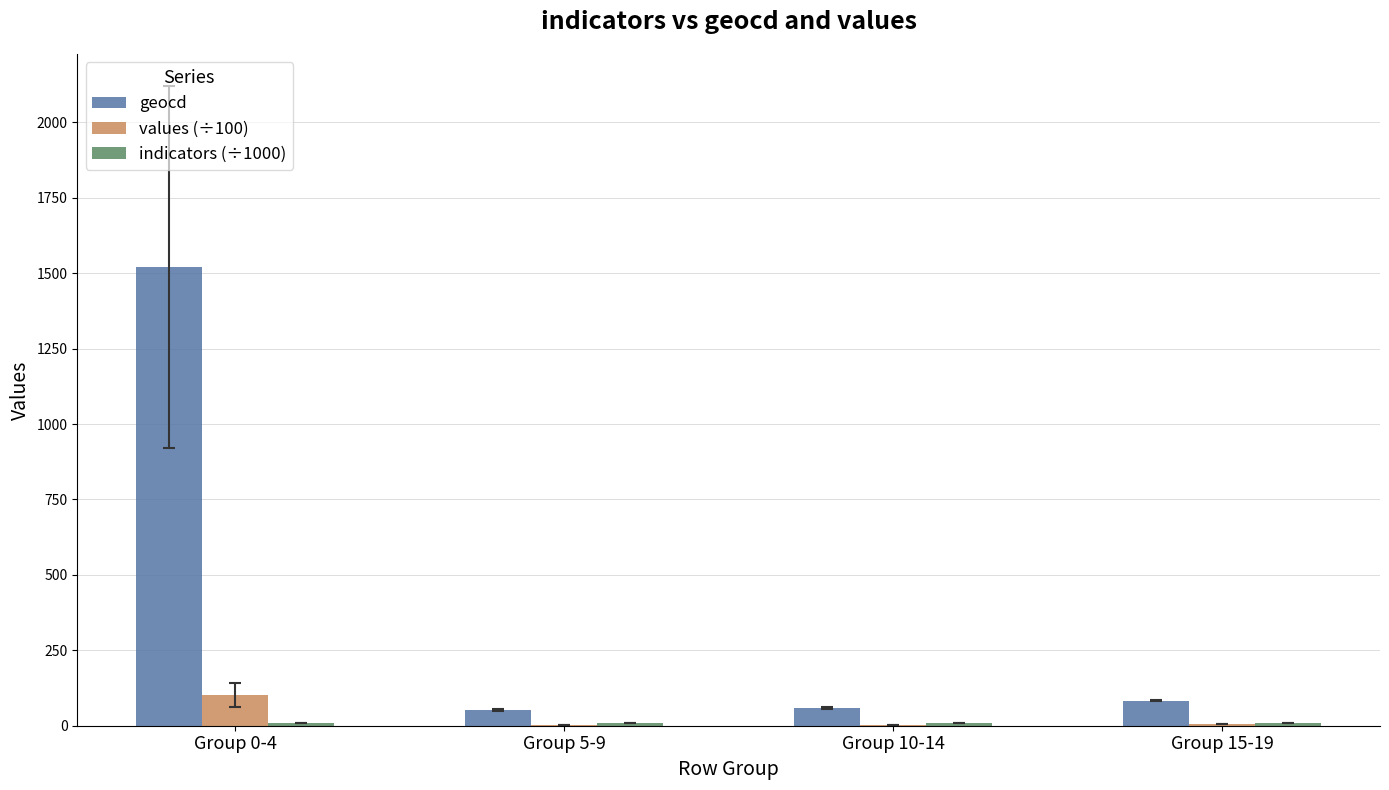

Which series has the largest range (max minus min)?

geocd